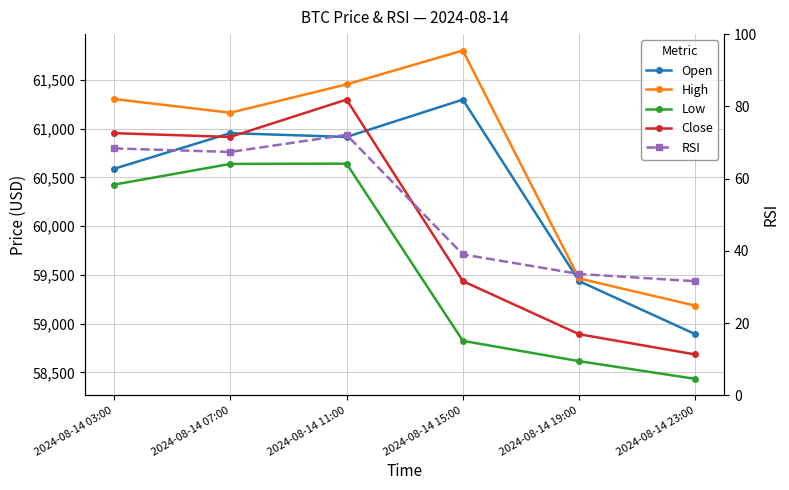

What are all the series names shown in the legend?

Open, High, Low, Close, RSI